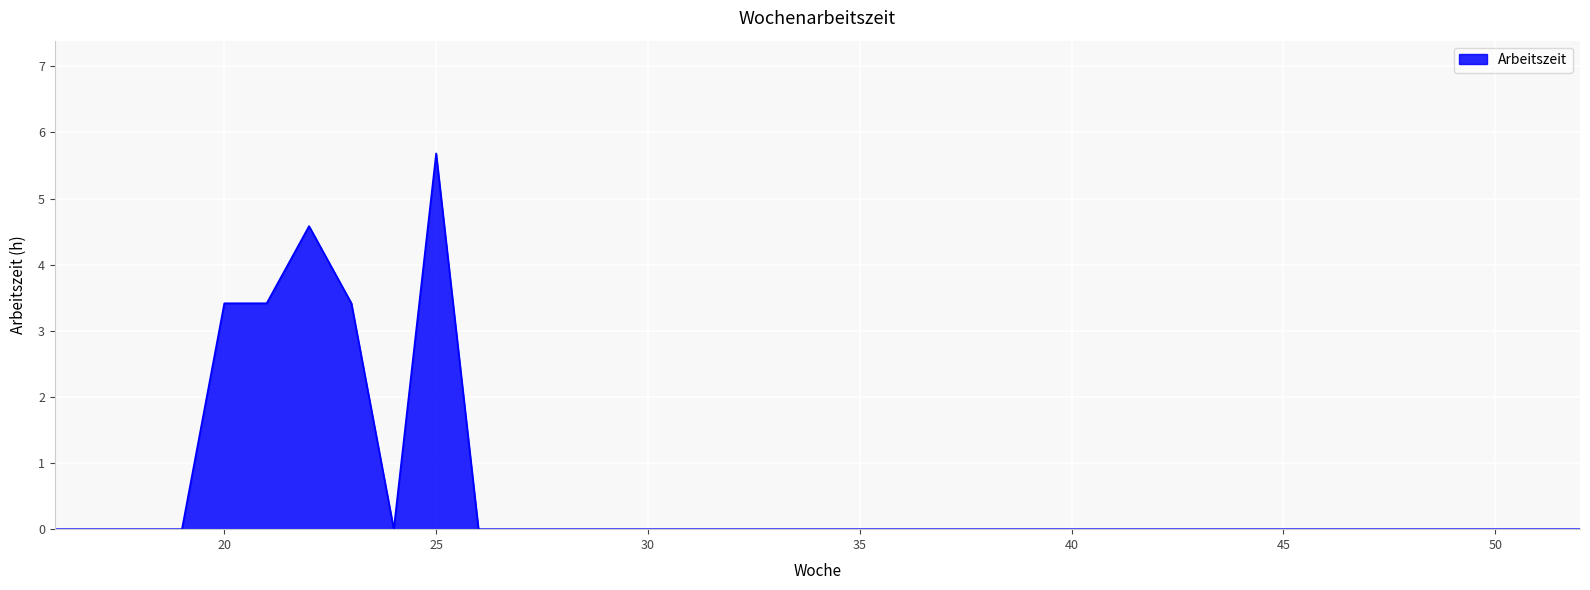

How many distinct data groups are displayed?

1